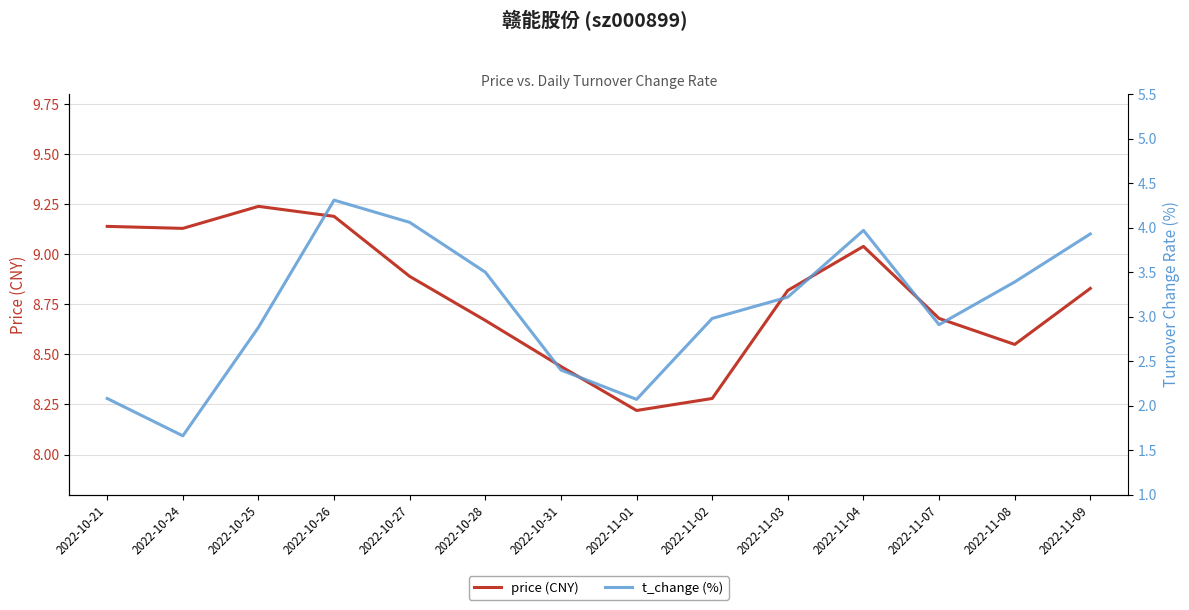

What is the maximum value for t_change (%)?

4.3